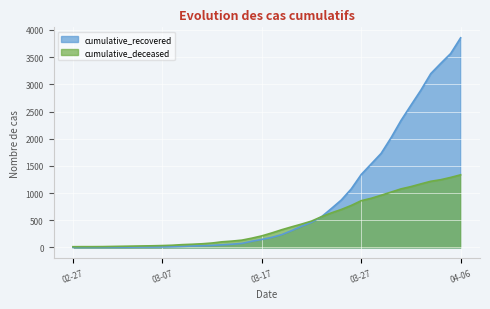

Which label corresponds to the largest value in the chart?

04-06